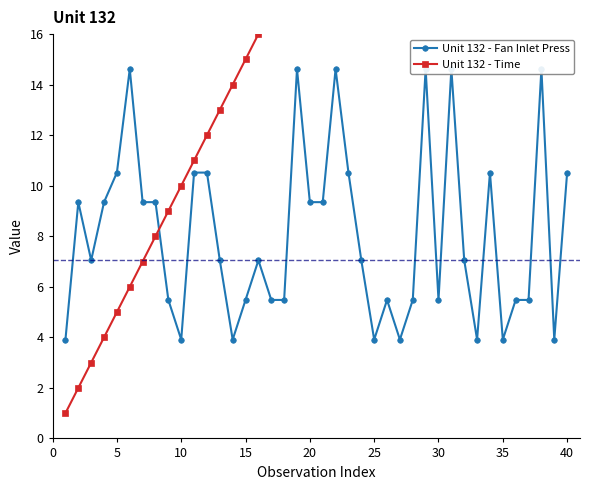

How many lines are shown in the chart?

2